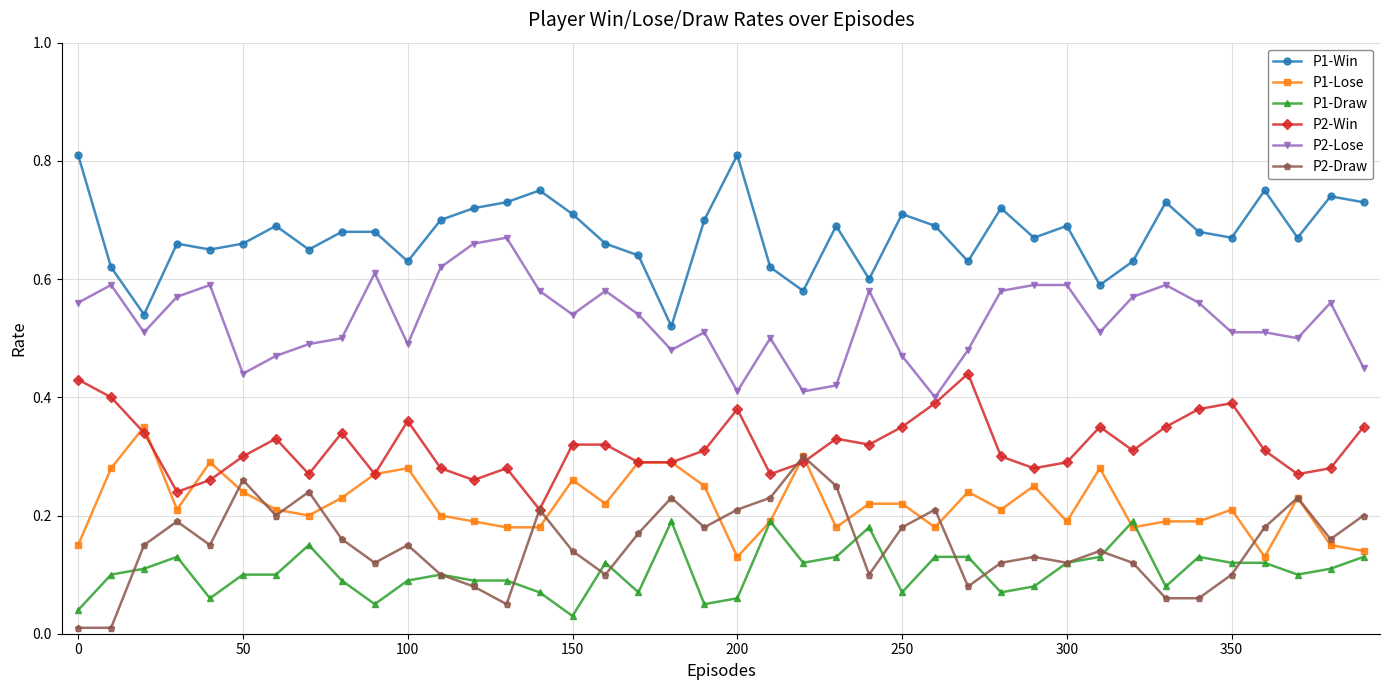

How many P2-Lose values are between 0 and 1?

40